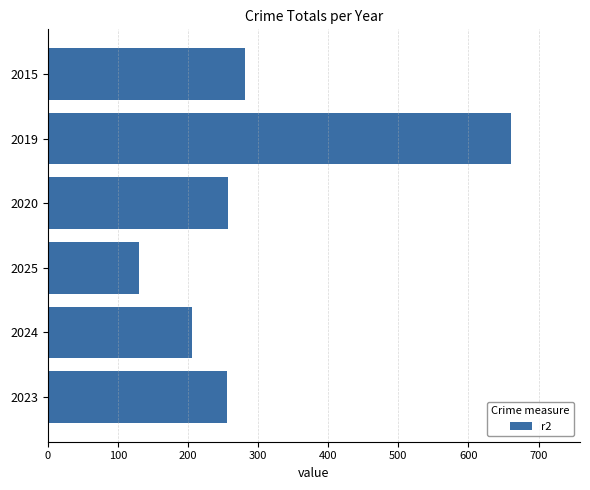

Is it true that the value at 2015 is 414?

False